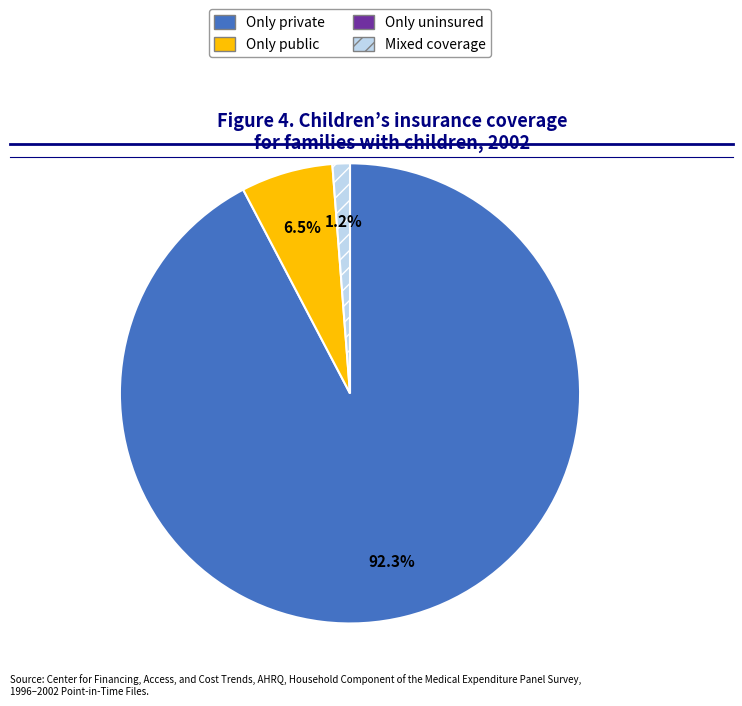

To the nearest percent, what is the difference between the largest and smallest slice percentages?

91%